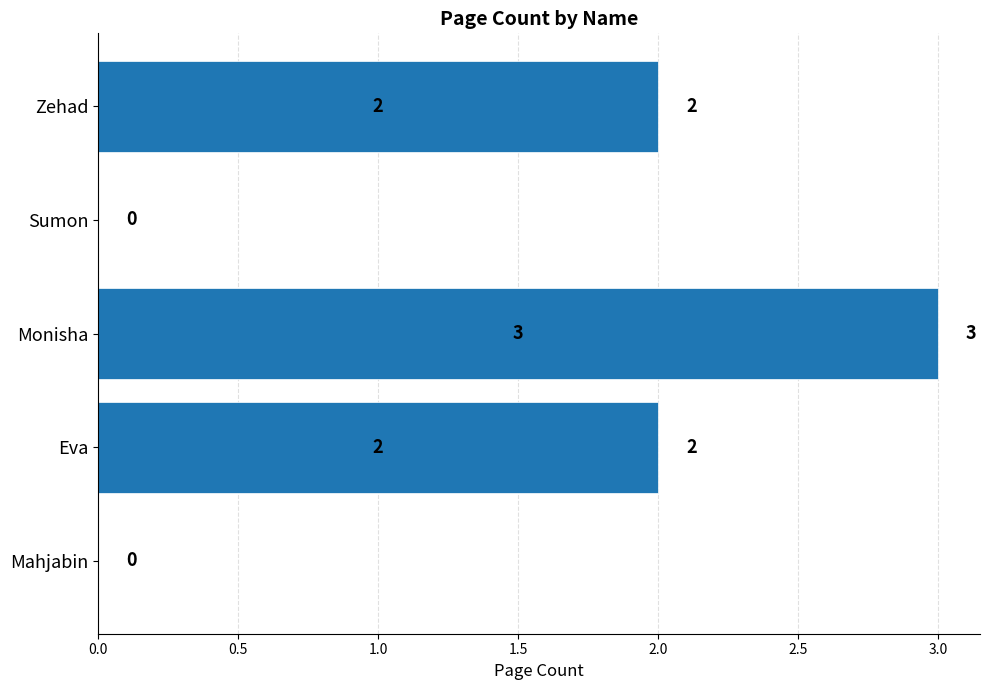

How many values are above zero?

3